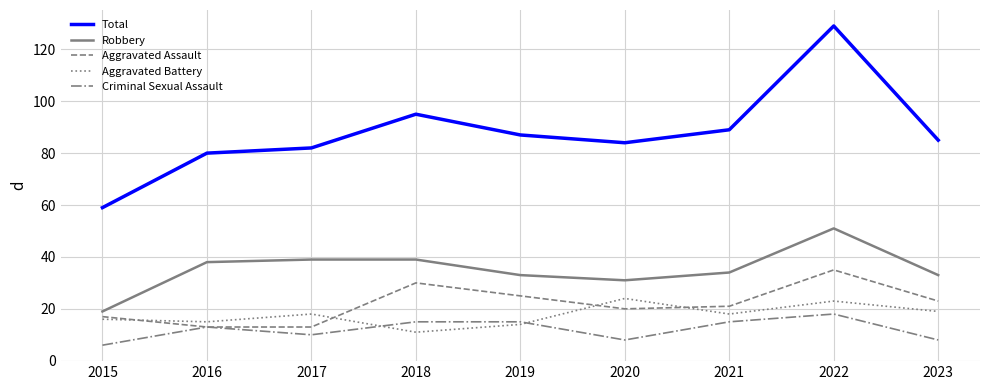

Rank the series by their maximum value, from highest to lowest.

Total, Robbery, Aggravated Assault, Aggravated Battery, Criminal Sexual Assault